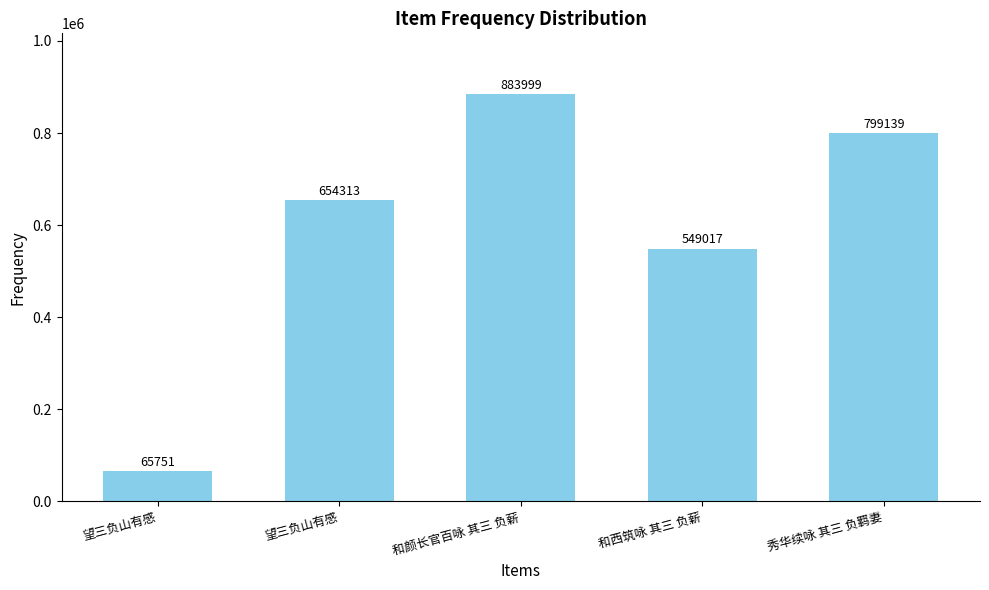

How many bars are there in total?

5